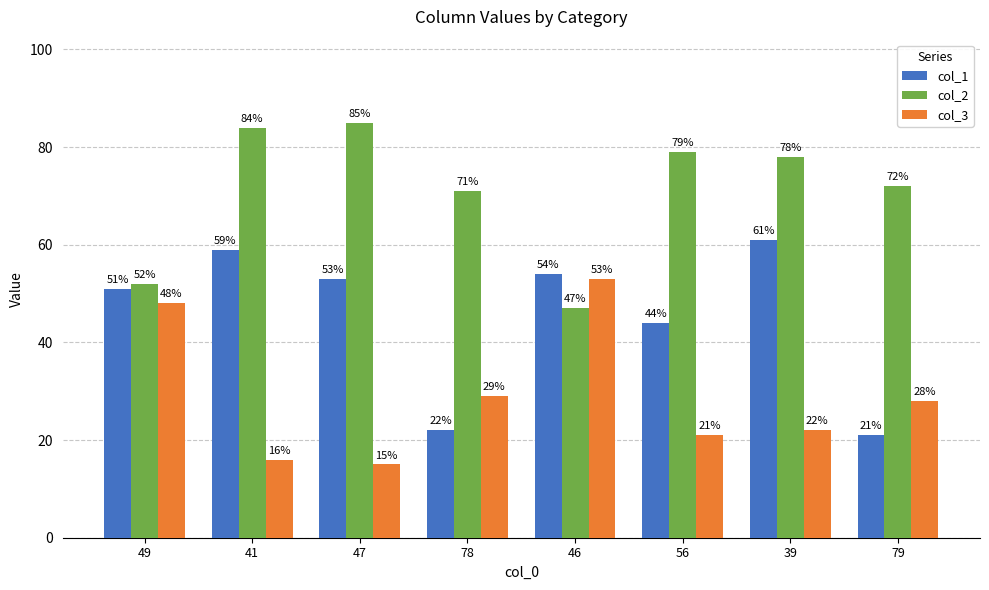

What is the spread (max minus min) of values at 41?

68